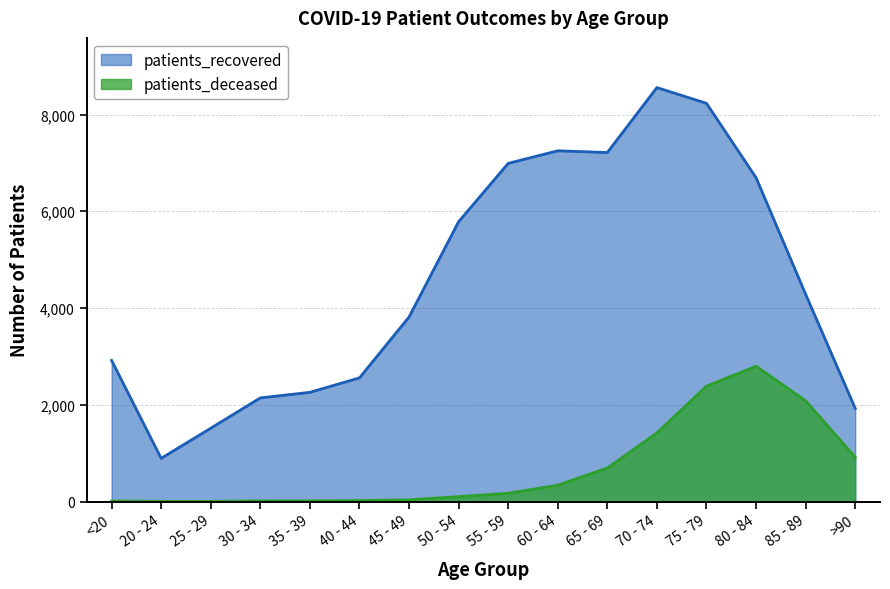

What is the sum of the patients_deceased values at <20 and 35 - 39?

23